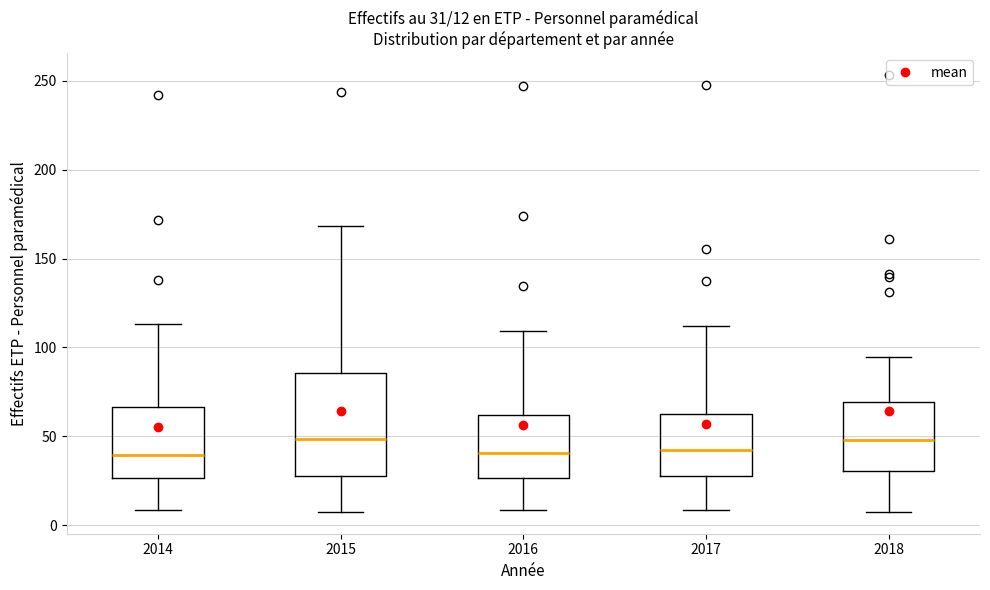

Comparing the boxes themselves (not the whiskers), which one is the tallest?

2015